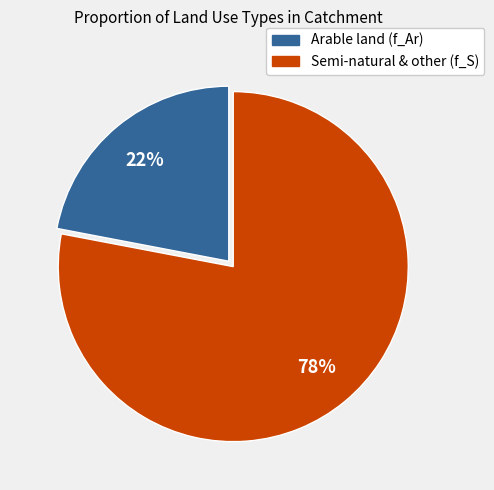

Which has a higher value, Semi-natural & other (f_S) or Arable land (f_Ar)?

Semi-natural & other (f_S)